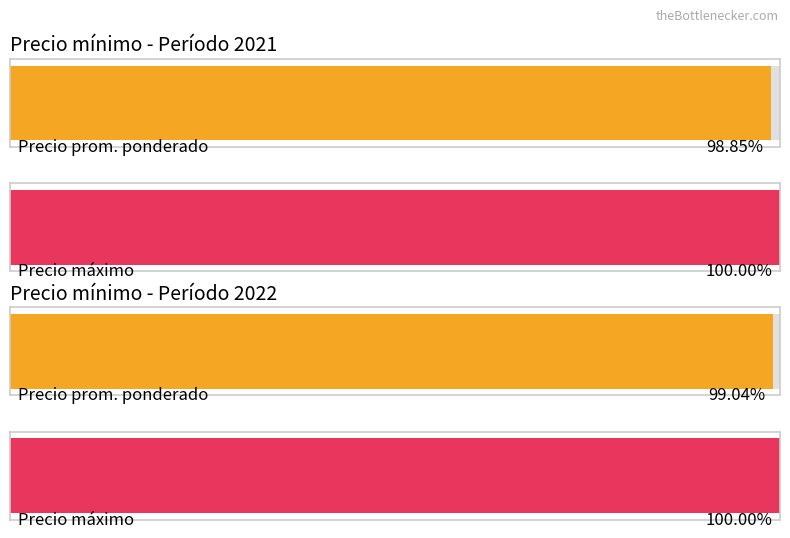

Which series has the widest spread of values?

Precio promedio ponderado